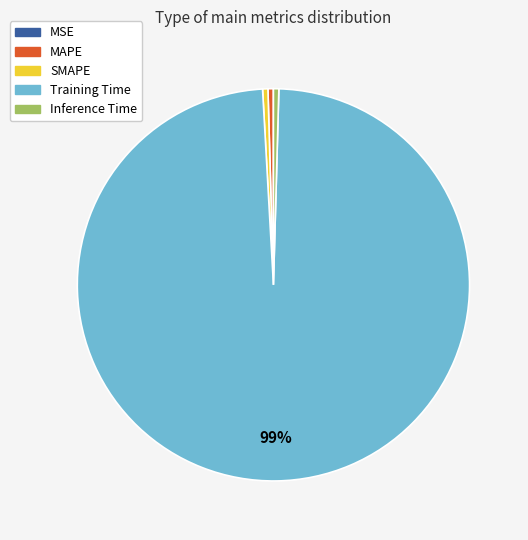

What is the largest slice in the pie chart?

Training Time